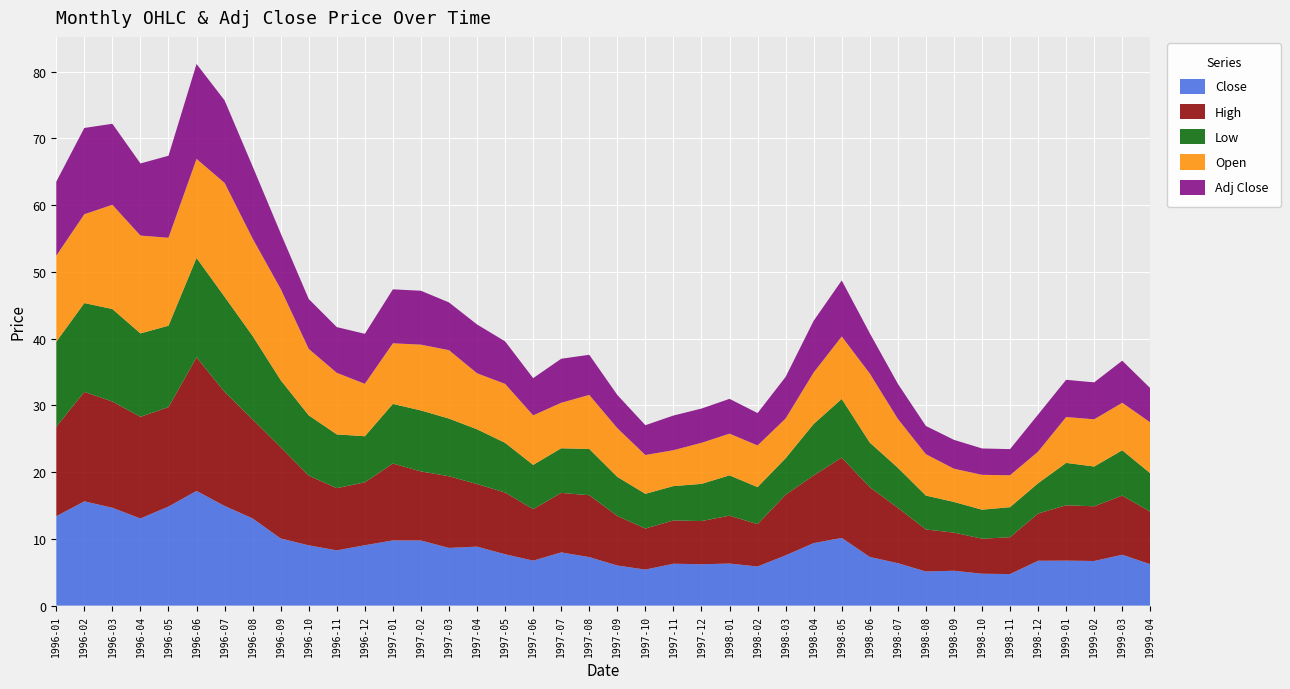

Reading right to left, transcribe all the data shown in this chart.

Close: 1999-04=6.2	1999-03=7.6	1999-02=6.7	1999-01=6.7	1998-12=6.7	1998-11=4.7	1998-10=4.8	1998-09=5.2	1998-08=5.1	1998-07=6.4	1998-06=7.3	1998-05=10.1	1998-04=9.4	1998-03=7.5	1998-02=5.9	1998-01=6.3	1997-12=6.2	1997-11=6.3	1997-10=5.4	1997-09=6.0	1997-08=7.3	1997-07=8.0	1997-06=6.7	1997-05=7.7	1997-04=8.8	1997-03=8.6	1997-02=9.8	1997-01=9.8	1996-12=9.0	1996-11=8.3	1996-10=9.0	1996-09=10.1	1996-08=13.1	1996-07=14.9	1996-06=17.2	1996-05=14.8	1996-04=13.1	1996-03=14.7	1996-02=15.6	1996-01=13.4
High: 1999-04=7.9	1999-03=8.9	1999-02=8.2	1999-01=8.3	1998-12=7.1	1998-11=5.5	1998-10=5.2	1998-09=5.7	1998-08=6.3	1998-07=8.3	1998-06=10.4	1998-05=12.0	1998-04=10.1	1998-03=9.1	1998-02=6.3	1998-01=7.2	1997-12=6.5	1997-11=6.5	1997-10=6.2	1997-09=7.4	1997-08=9.3	1997-07=8.9	1997-06=7.7	1997-05=9.3	1997-04=9.4	1997-03=10.7	1997-02=10.4	1997-01=11.5	1996-12=9.4	1996-11=9.3	1996-10=10.4	1996-09=13.7	1996-08=14.8	1996-07=17.1	1996-06=20.0	1996-05=14.9	1996-04=15.2	1996-03=15.9	1996-02=16.4	1996-01=13.4
Low: 1999-04=5.8	1999-03=6.8	1999-02=6.0	1999-01=6.3	1998-12=4.5	1998-11=4.5	1998-10=4.3	1998-09=4.6	1998-08=5.1	1998-07=6.0	1998-06=6.7	1998-05=8.8	1998-04=7.7	1998-03=5.5	1998-02=5.5	1998-01=6.0	1997-12=5.6	1997-11=5.2	1997-10=5.2	1997-09=5.9	1997-08=6.9	1997-07=6.7	1997-06=6.6	1997-05=7.4	1997-04=8.2	1997-03=8.6	1997-02=9.1	1997-01=8.9	1996-12=6.9	1996-11=8.1	1996-10=9.0	1996-09=10.1	1996-08=12.5	1996-07=14.3	1996-06=14.9	1996-05=12.2	1996-04=12.5	1996-03=13.9	1996-02=13.3	1996-01=12.7
Open: 1999-04=7.6	1999-03=7.1	1999-02=7.1	1999-01=6.9	1998-12=4.7	1998-11=4.8	1998-10=5.2	1998-09=5.0	1998-08=6.2	1998-07=7.3	1998-06=10.4	1998-05=9.4	1998-04=7.7	1998-03=6.0	1998-02=6.2	1998-01=6.2	1997-12=6.2	1997-11=5.4	1997-10=5.8	1997-09=7.3	1997-08=8.1	1997-07=6.8	1997-06=7.4	1997-05=8.8	1997-04=8.4	1997-03=10.3	1997-02=9.9	1997-01=9.1	1996-12=7.9	1996-11=9.2	1996-10=10.0	1996-09=13.7	1996-08=14.6	1996-07=17.1	1996-06=14.8	1996-05=13.2	1996-04=14.7	1996-03=15.6	1996-02=13.3	1996-01=12.9
Adj Close: 1999-04=5.1	1999-03=6.3	1999-02=5.5	1999-01=5.6	1998-12=5.6	1998-11=3.9	1998-10=4.0	1998-09=4.3	1998-08=4.2	1998-07=5.3	1998-06=6.0	1998-05=8.4	1998-04=7.8	1998-03=6.2	1998-02=4.8	1998-01=5.2	1997-12=5.1	1997-11=5.2	1997-10=4.5	1997-09=5.0	1997-08=6.0	1997-07=6.6	1997-06=5.6	1997-05=6.4	1997-04=7.3	1997-03=7.2	1997-02=8.1	1997-01=8.1	1996-12=7.5	1996-11=6.8	1996-10=7.5	1996-09=8.3	1996-08=10.8	1996-07=12.4	1996-06=14.2	1996-05=12.3	1996-04=10.8	1996-03=12.1	1996-02=12.9	1996-01=11.1